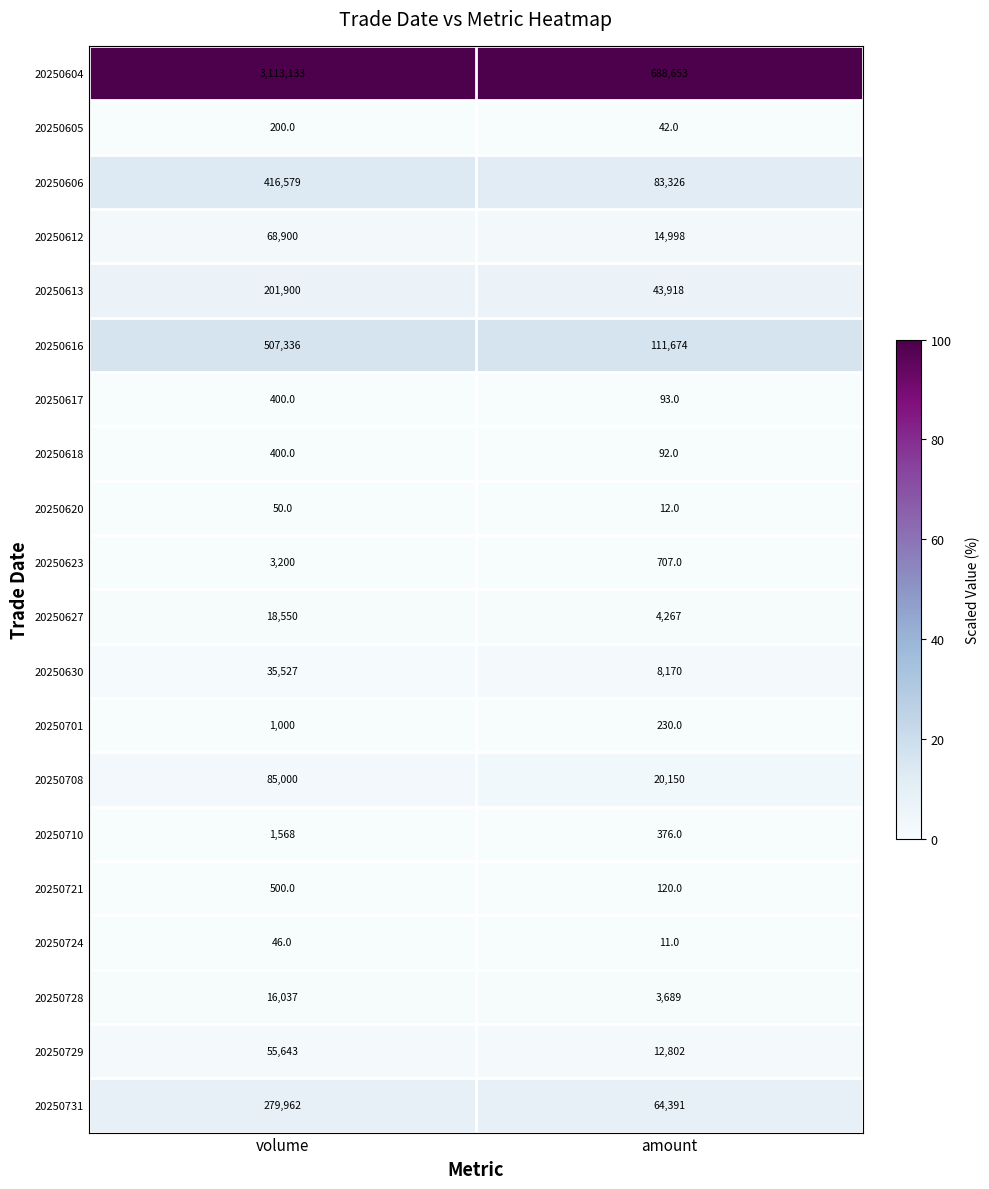

Is it true that 20250710 equals 594 at amount?

False